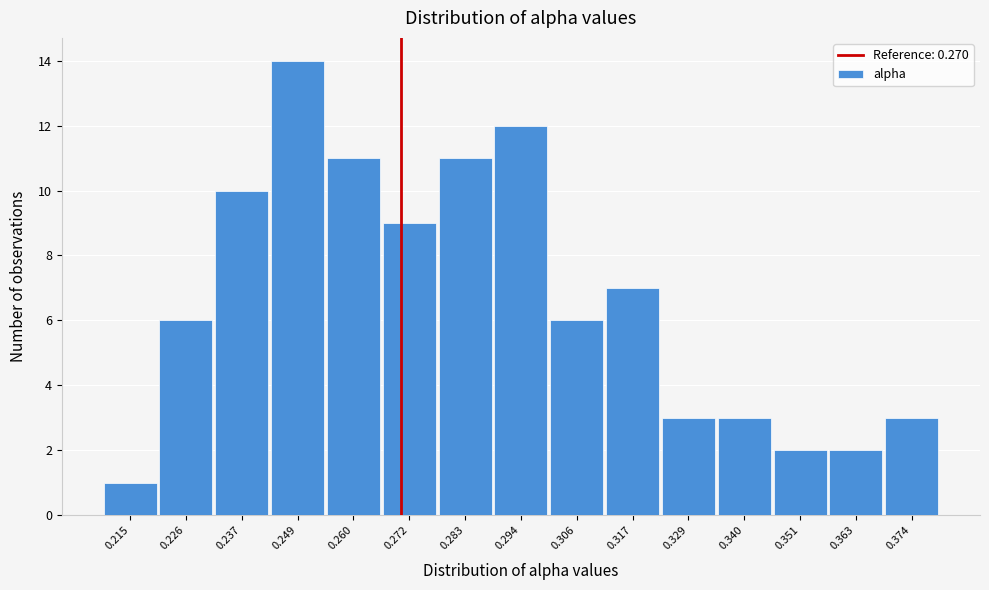

Reading left to right, transcribe this chart: for each bar, give the range it covers on the x-axis and its height. Neither the bar edges nor the heights are printed on the chart, so give them approximately, as read against the axes.

0.208 to 0.220: 1
0.220 to 0.232: 6
0.232 to 0.244: 10
0.244 to 0.254: 14
0.254 to 0.266: 11
0.266 to 0.278: 9
0.278 to 0.288: 11
0.288 to 0.300: 12
0.300 to 0.312: 6
0.312 to 0.322: 7
0.322 to 0.334: 3
0.334 to 0.346: 3
0.346 to 0.358: 2
0.358 to 0.368: 2
0.368 to 0.380: 3